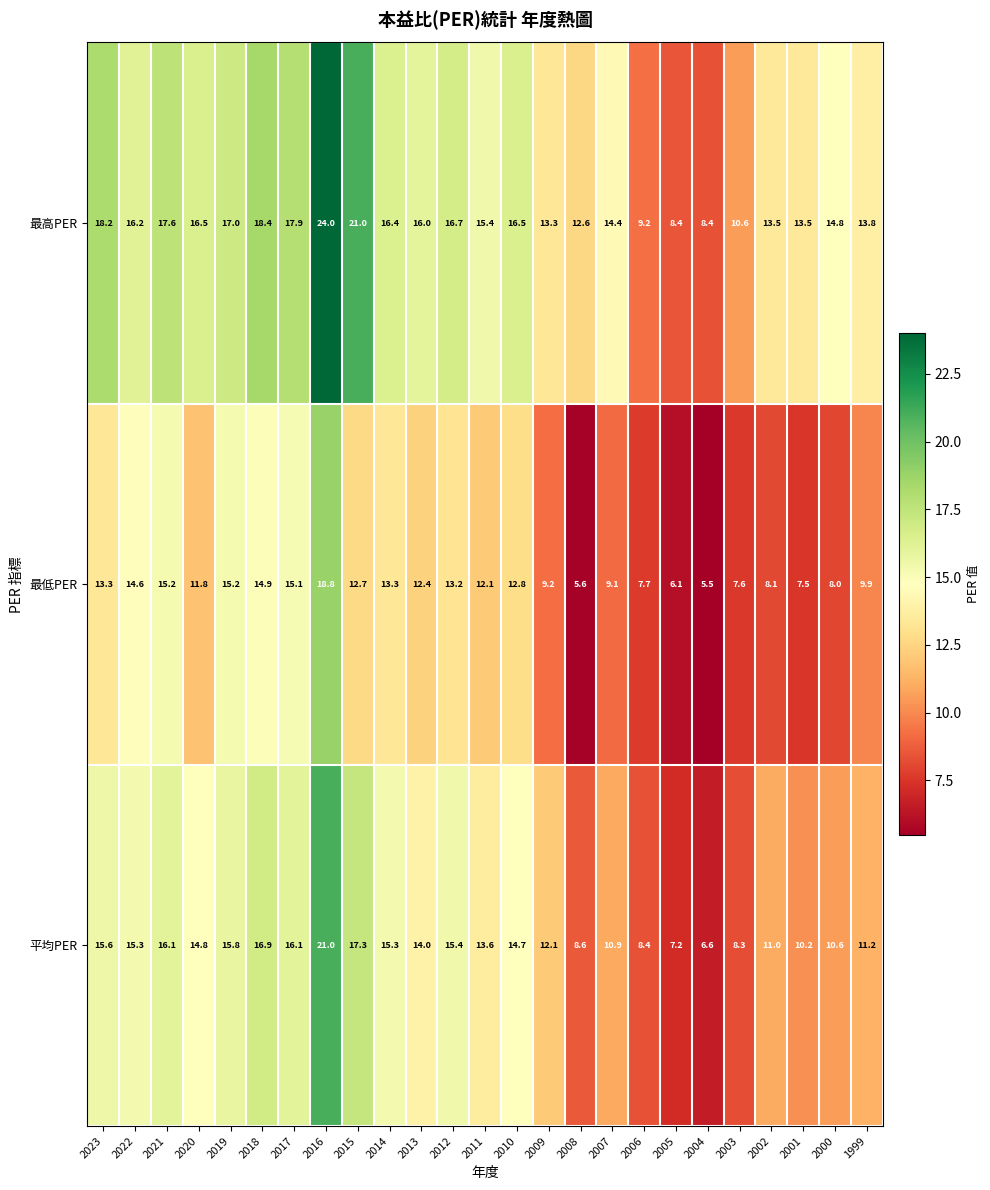

What is the minimum value for 最高PER?

8.4